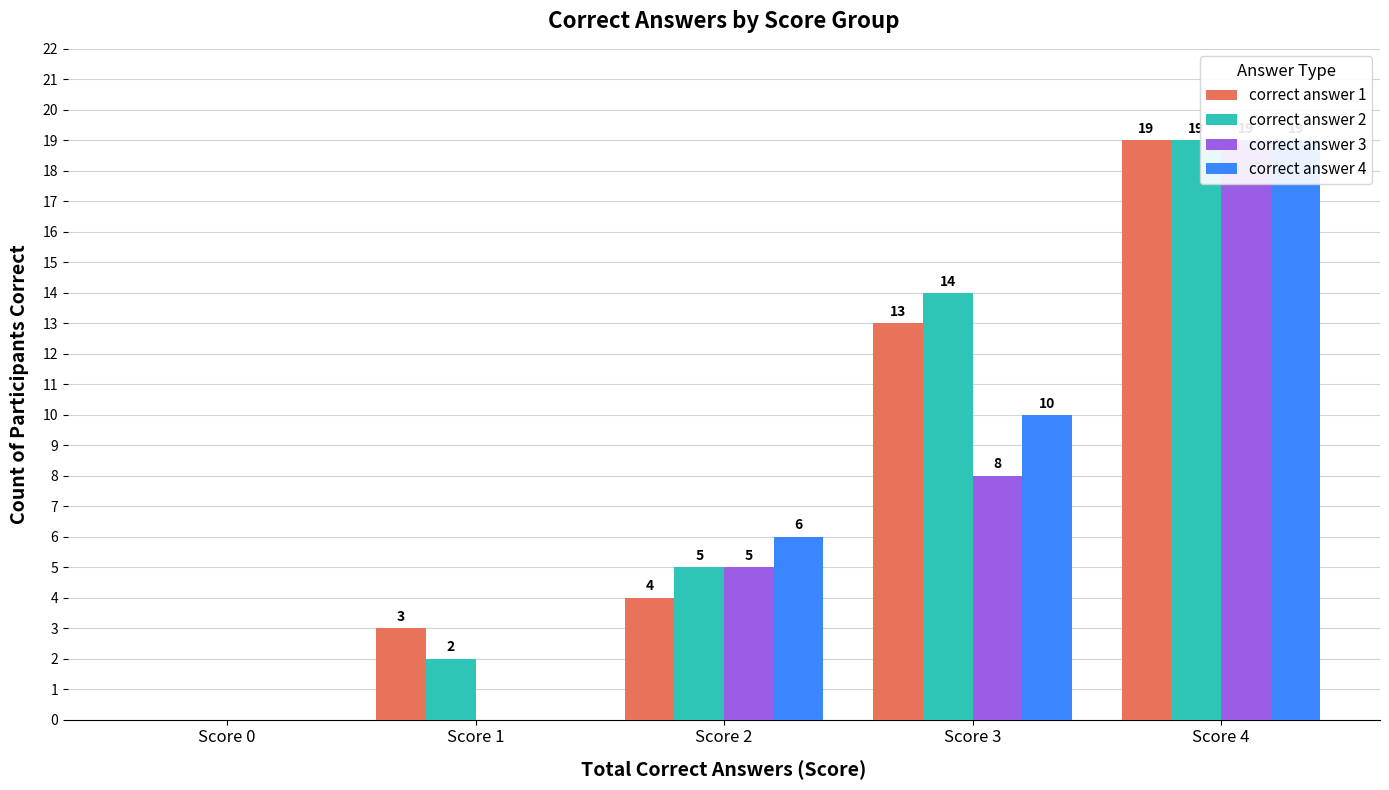

Where does the correct answer 1 series first go above 4?

Score 3